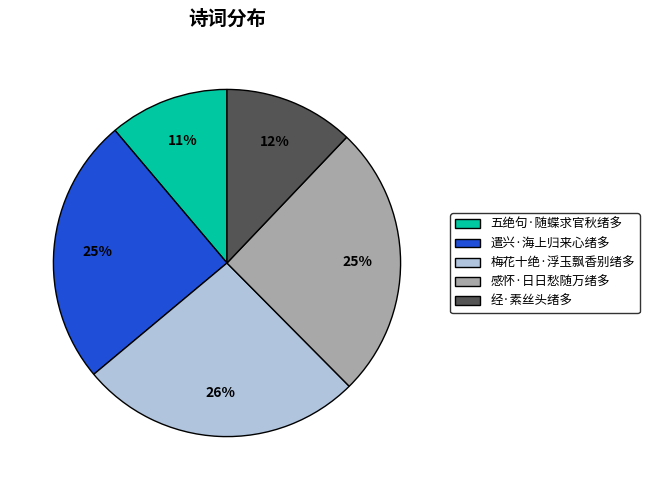

Combined, do 遣兴·海上归来心绪多 and 五绝句·随蝶求官秋绪多 account for over 50%?

No